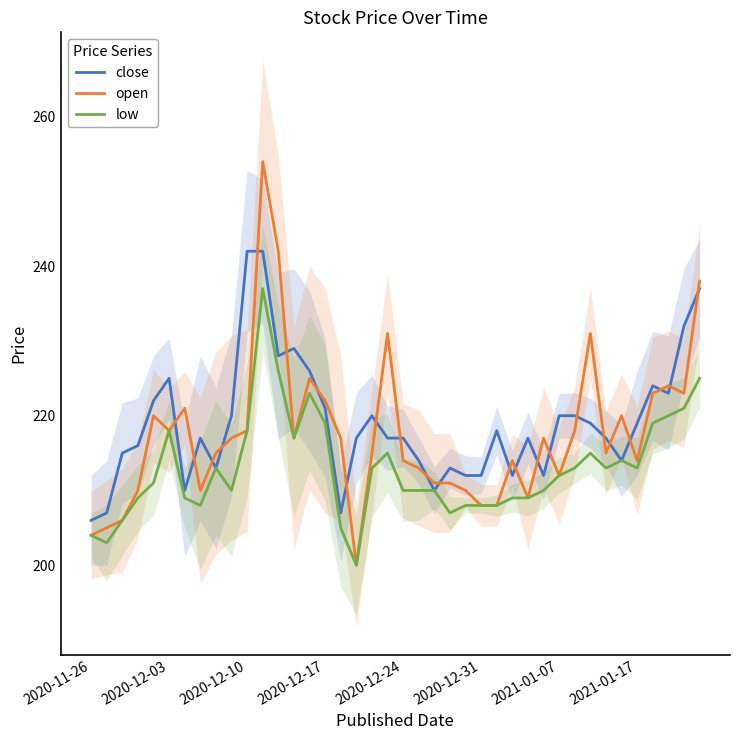

What is the minimum value for low?

200